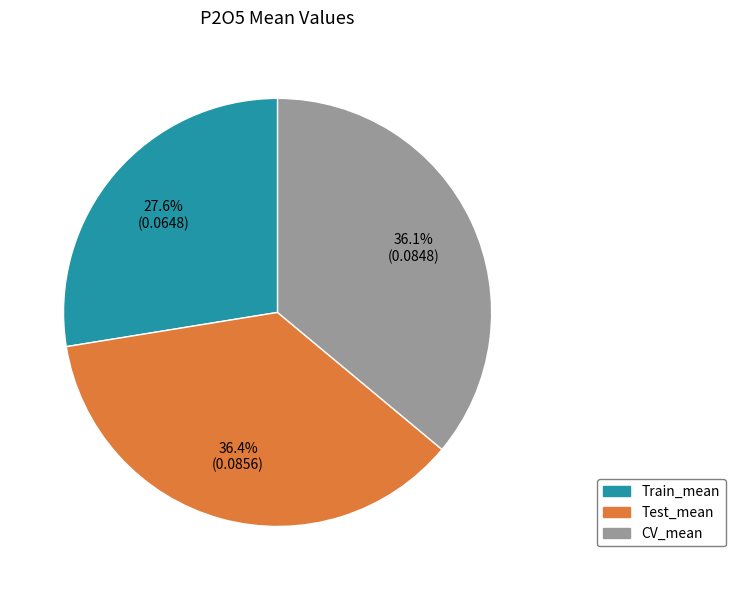

Is there any slice that represents more than half of the pie?

No